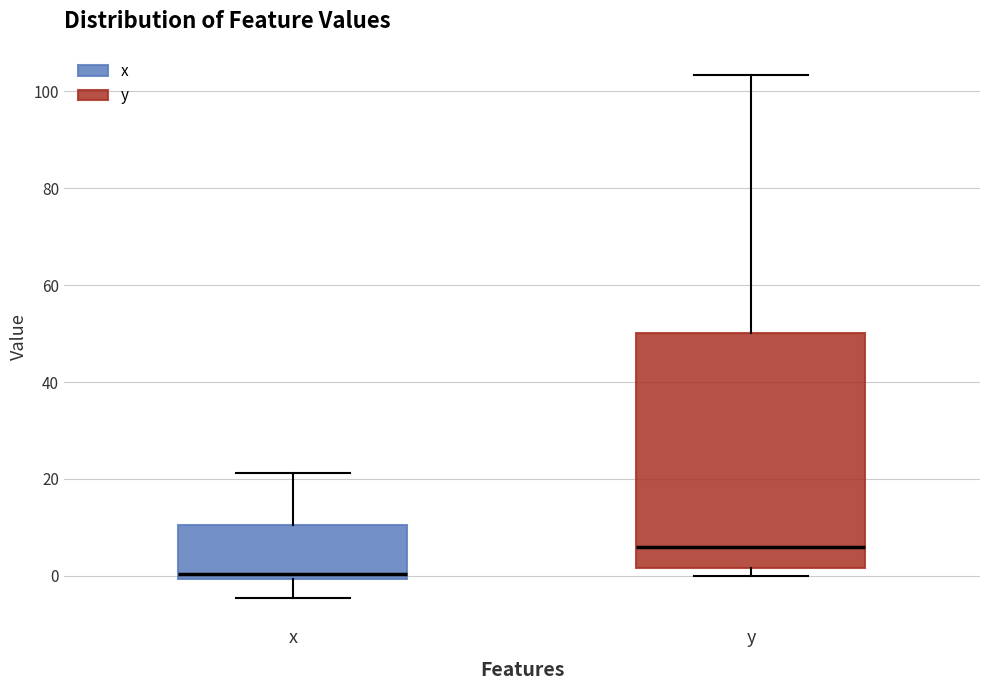

Comparing the boxes themselves (not the whiskers), which one is the tallest?

y